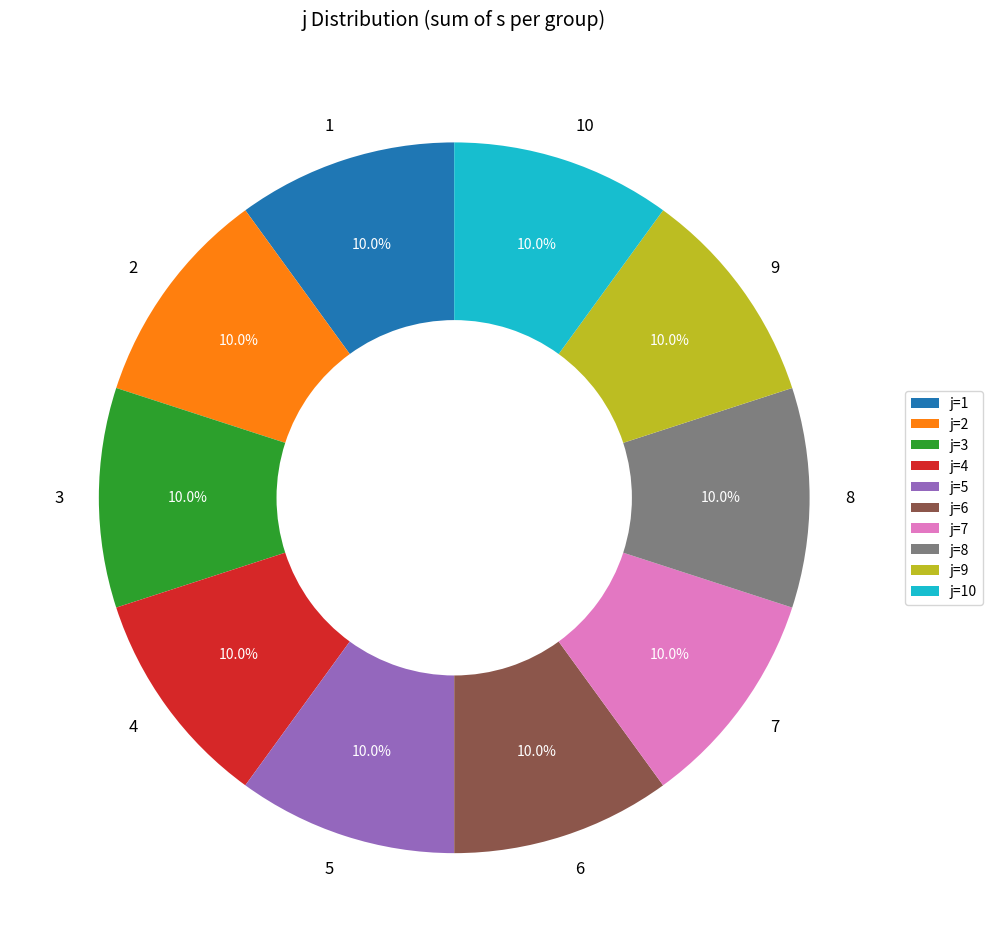

To the nearest percent, what portion does 5 represent?

10%